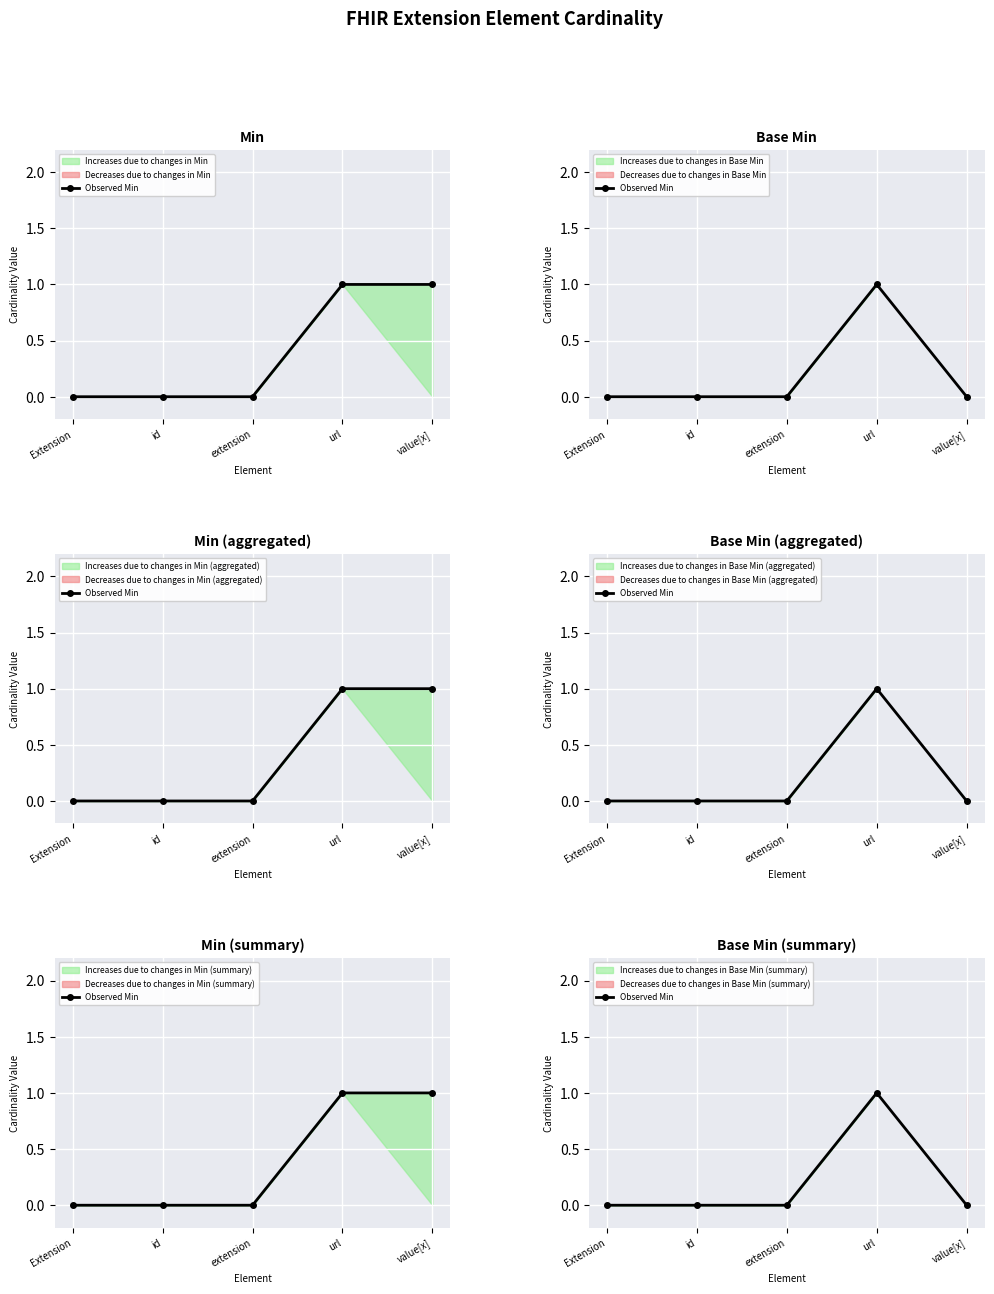

How many data points are above 0?

1